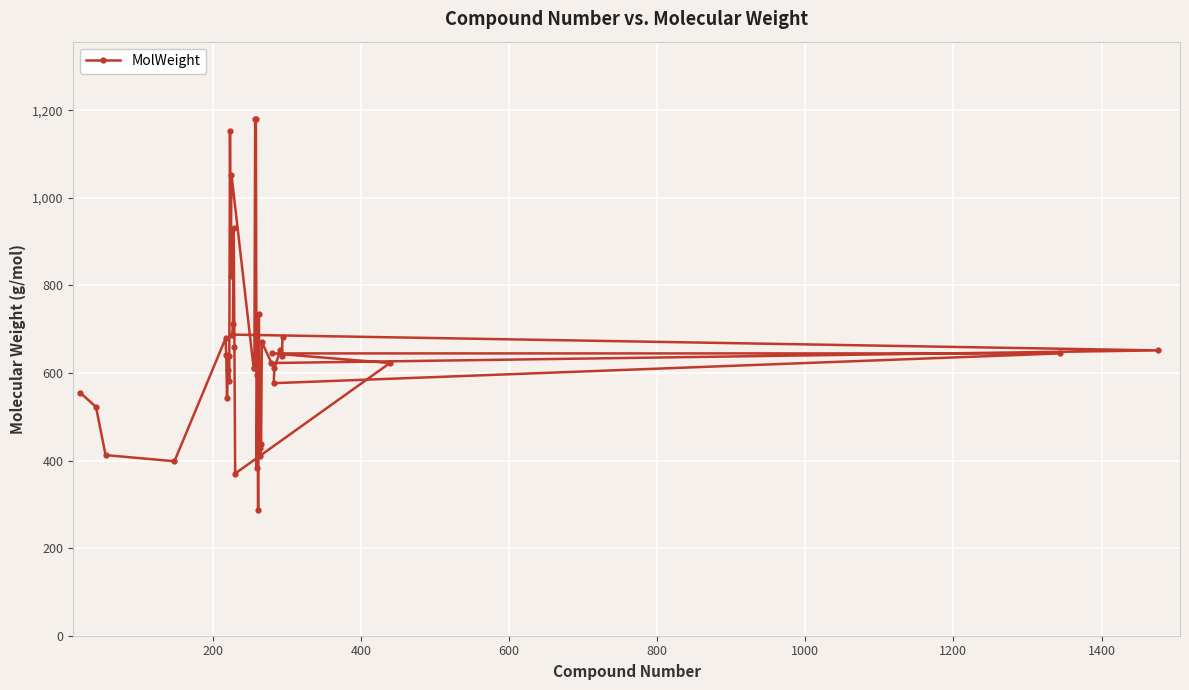

What is the value of the 17th point from the left?

658.5